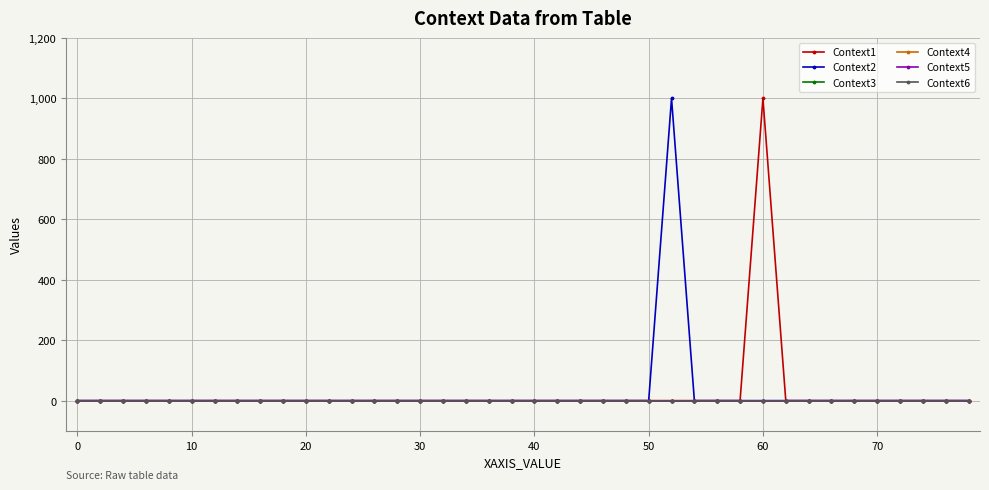

What is the highest value of the Context2 series?

1000